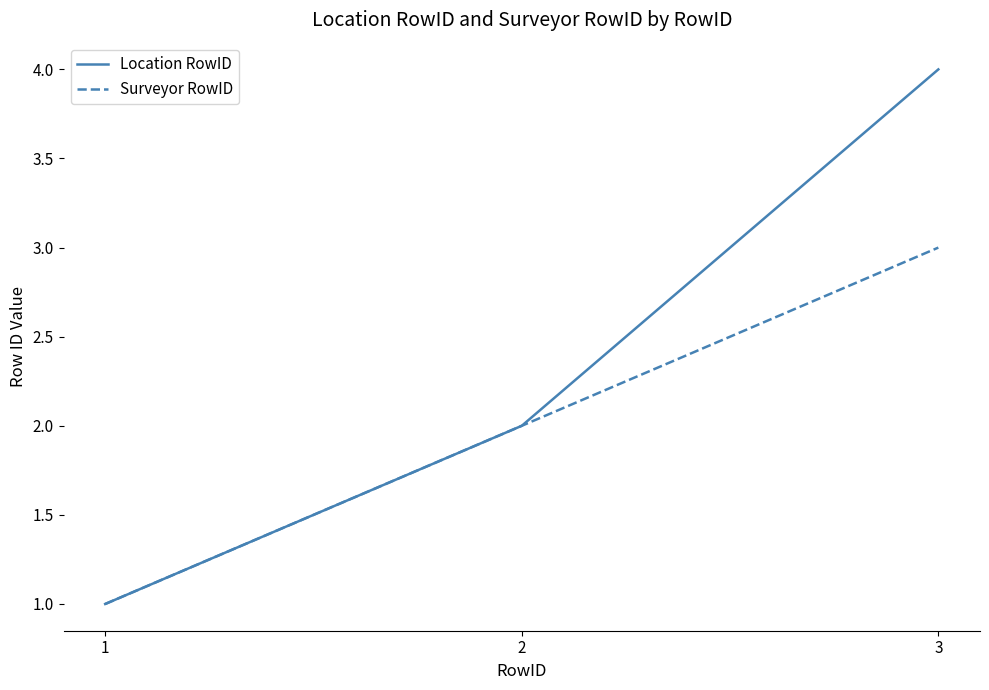

At which category is the sum across all series the highest?

3